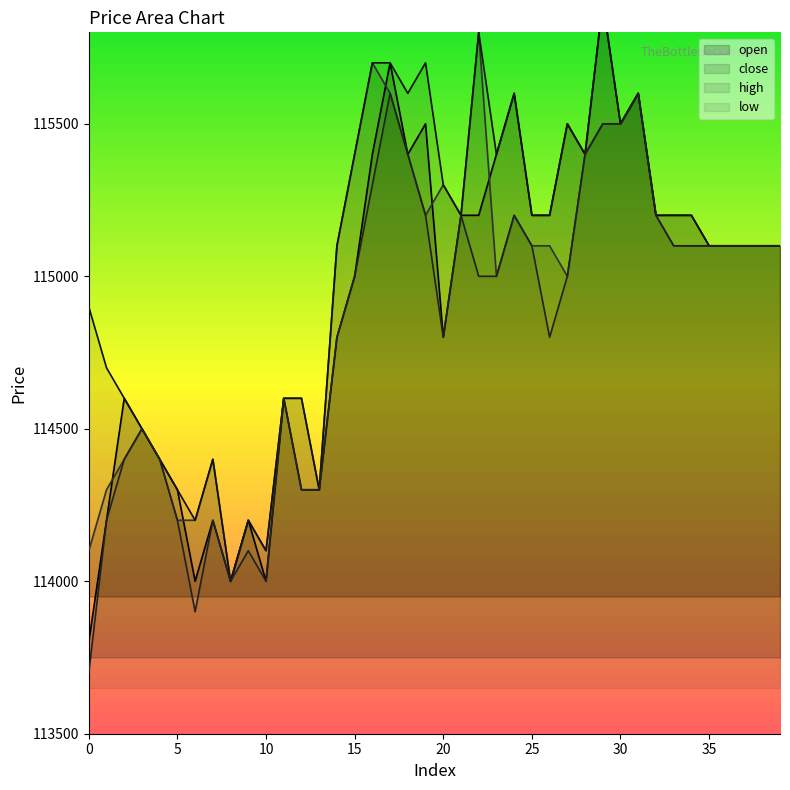

True or false: close has a value of 175267 at 34.

False